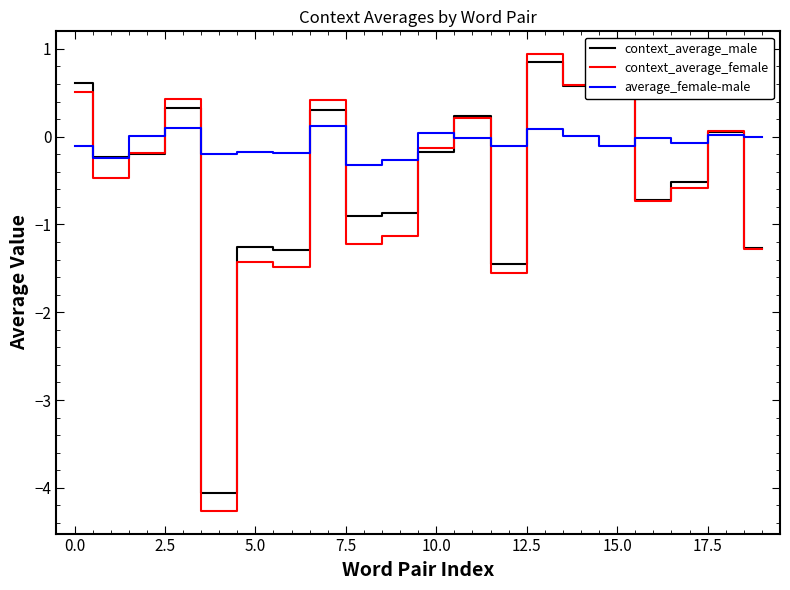

Which series has the largest range (max minus min)?

context_average_female